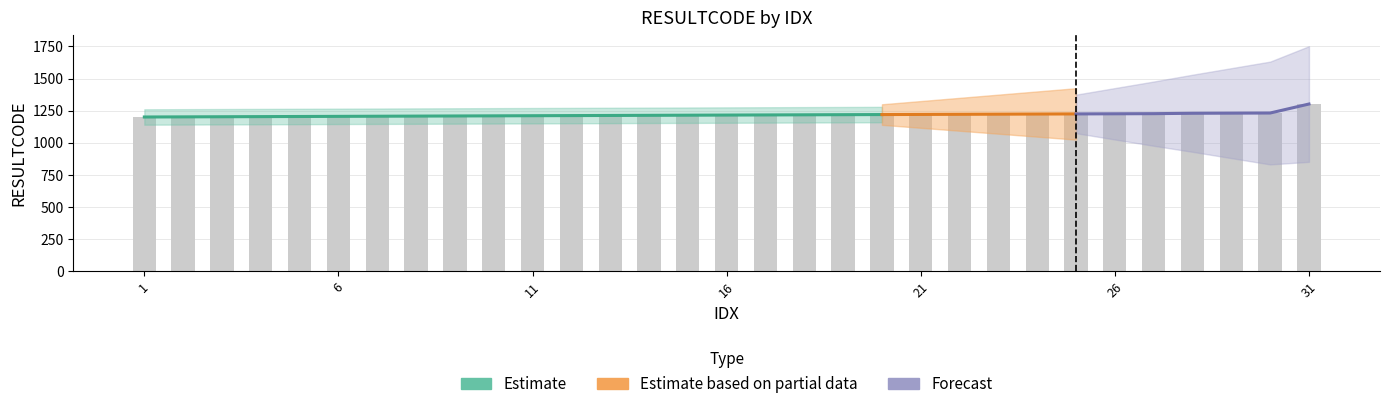

The value at 23 is 1799. True or false?

False